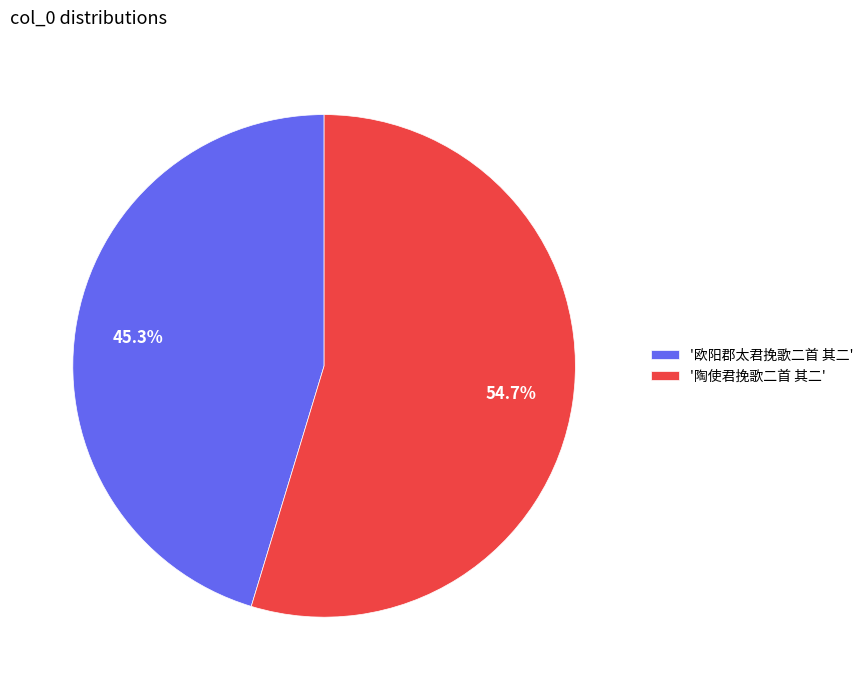

What is the ratio of the value at '欧阳郡太君挽歌二首 其二' to the value at '陶使君挽歌二首 其二'?

0.8